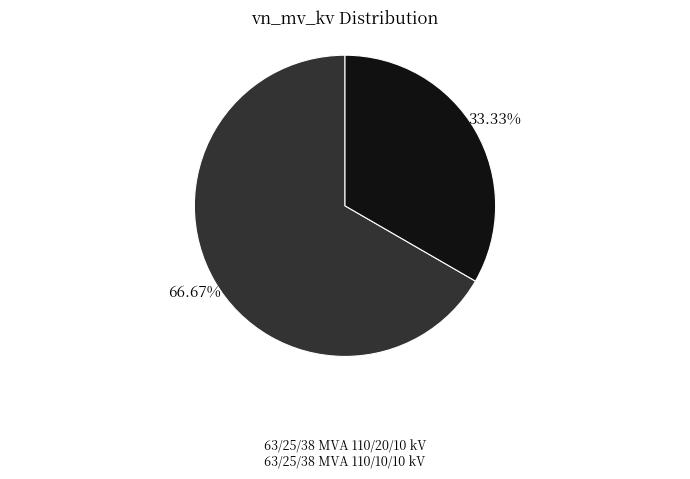

Rank the categories by value from lowest to highest.

63/25/38 MVA 110/10/10 kV, 63/25/38 MVA 110/20/10 kV